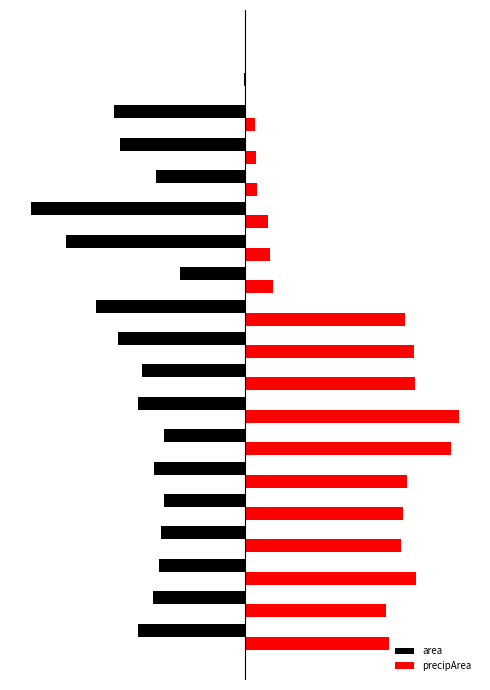

What is the highest value of the precipArea series?

1.0